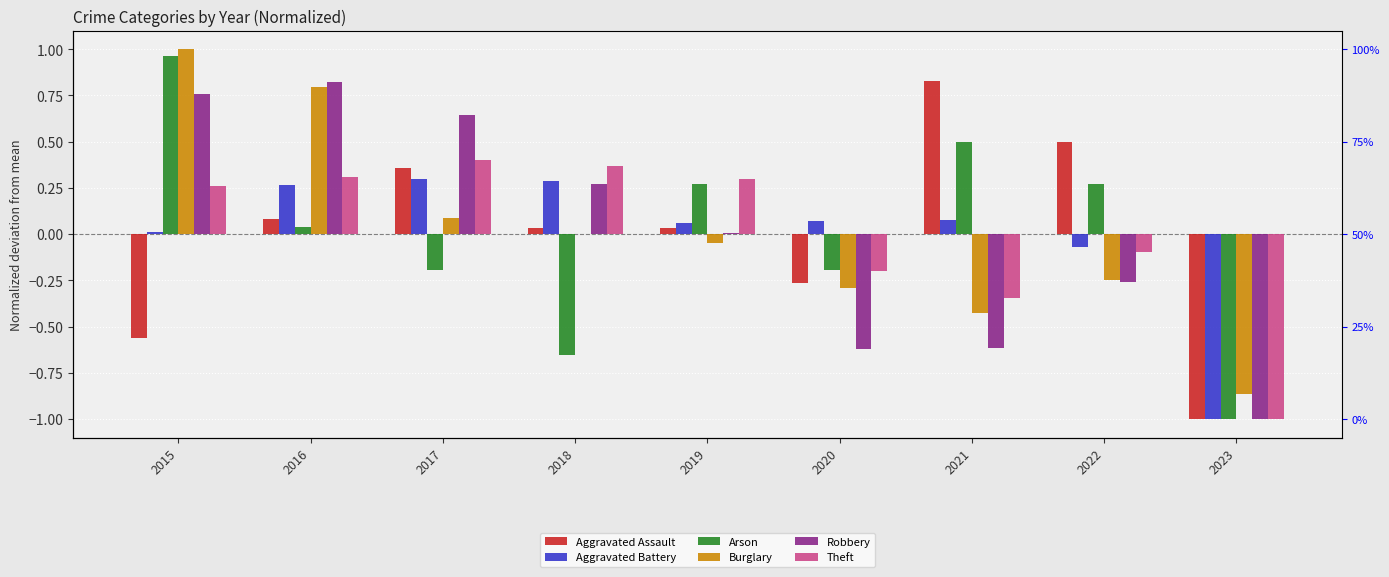

Reading left to right, what are all the values shown in this chart?

Aggravated Assault: -0.6	0.1	0.4	0.0	0.0	-0.3	0.8	0.5	-1.0
Aggravated Battery: 0.0	0.3	0.3	0.3	0.1	0.1	0.1	-0.1	-1.0
Arson: 1.0	0.0	-0.2	-0.7	0.3	-0.2	0.5	0.3	-1.0
Burglary: 1.0	0.8	0.1	-0.0	-0.0	-0.3	-0.4	-0.3	-0.9
Robbery: 0.8	0.8	0.6	0.3	0.0	-0.6	-0.6	-0.3	-1.0
Theft: 0.3	0.3	0.4	0.4	0.3	-0.2	-0.3	-0.1	-1.0